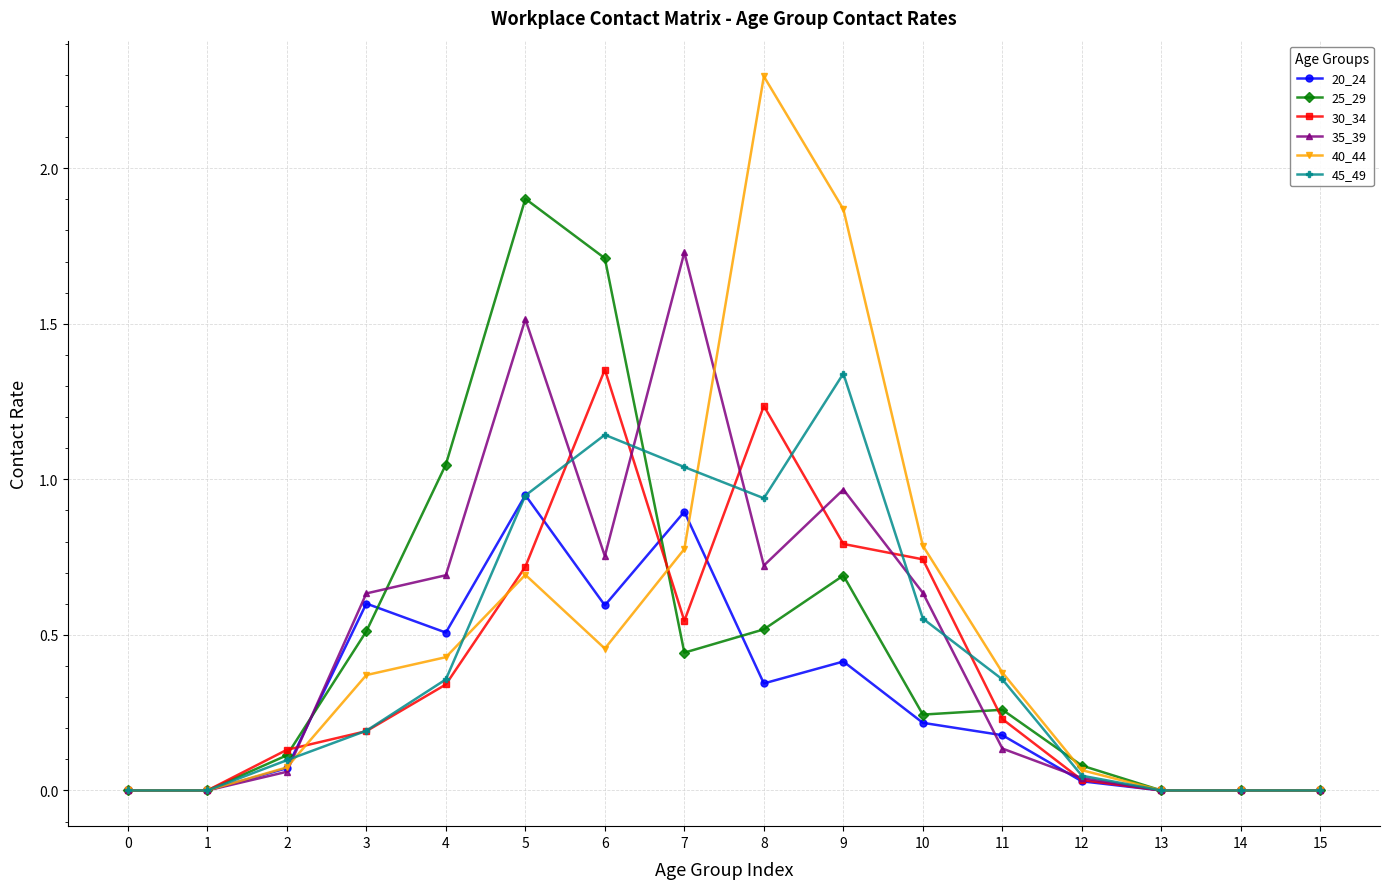

At which category is the sum across all series the highest?

5